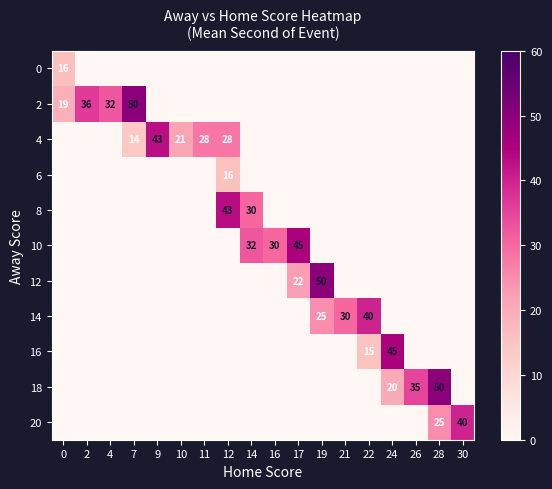

The value of 4 at 11 is 28. True or false?

True